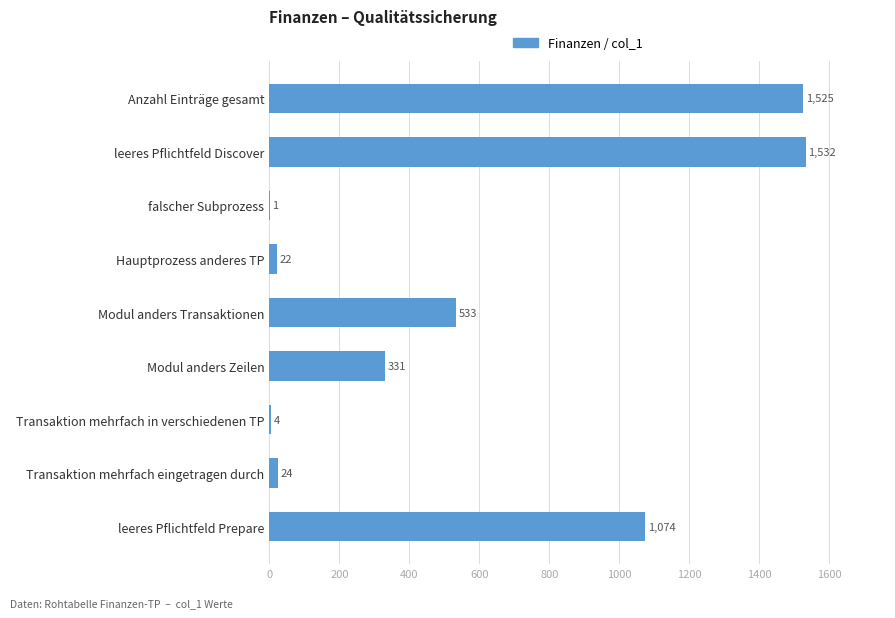

What is the ratio of the value at Anzahl Einträge gesamt to the value at leeres Pflichtfeld Discover?

1.0